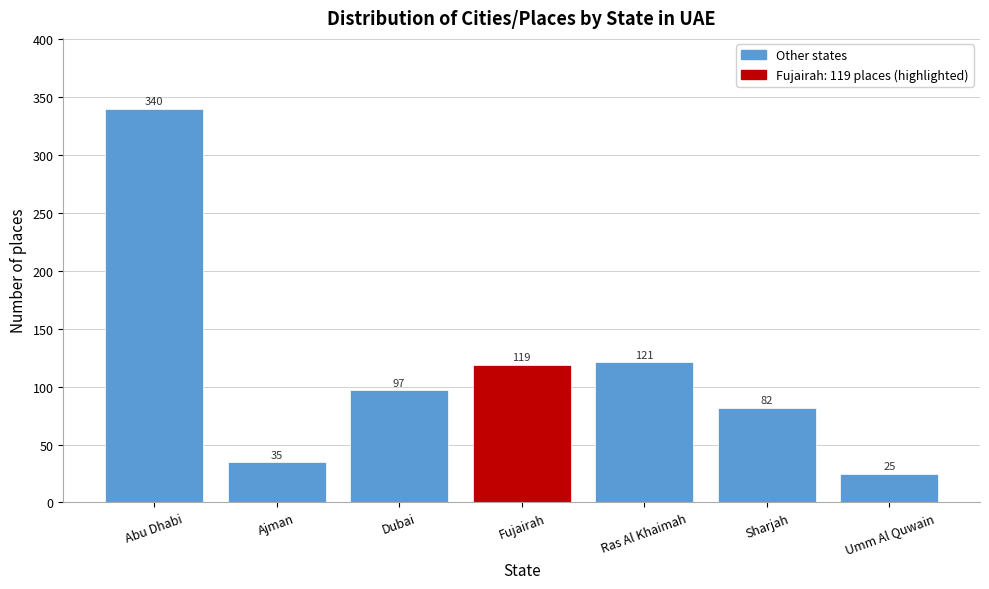

Reading left to right, list all the values displayed in this chart.

340	35	97	119	121	82	25